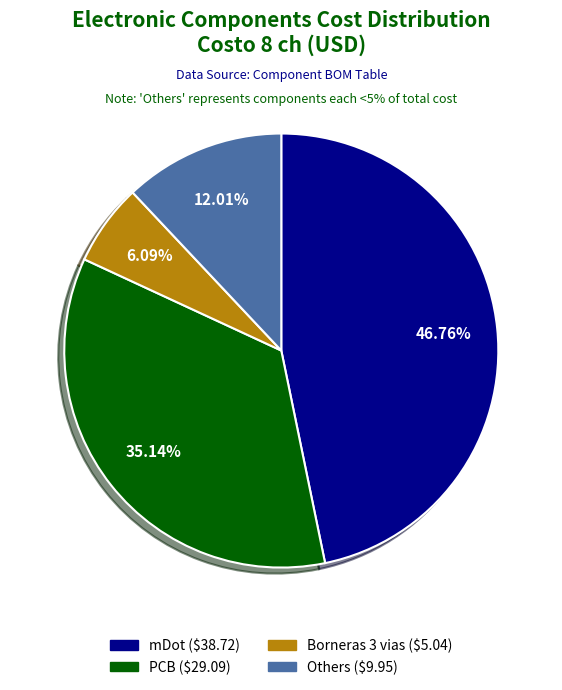

Is there a majority slice in this chart?

No